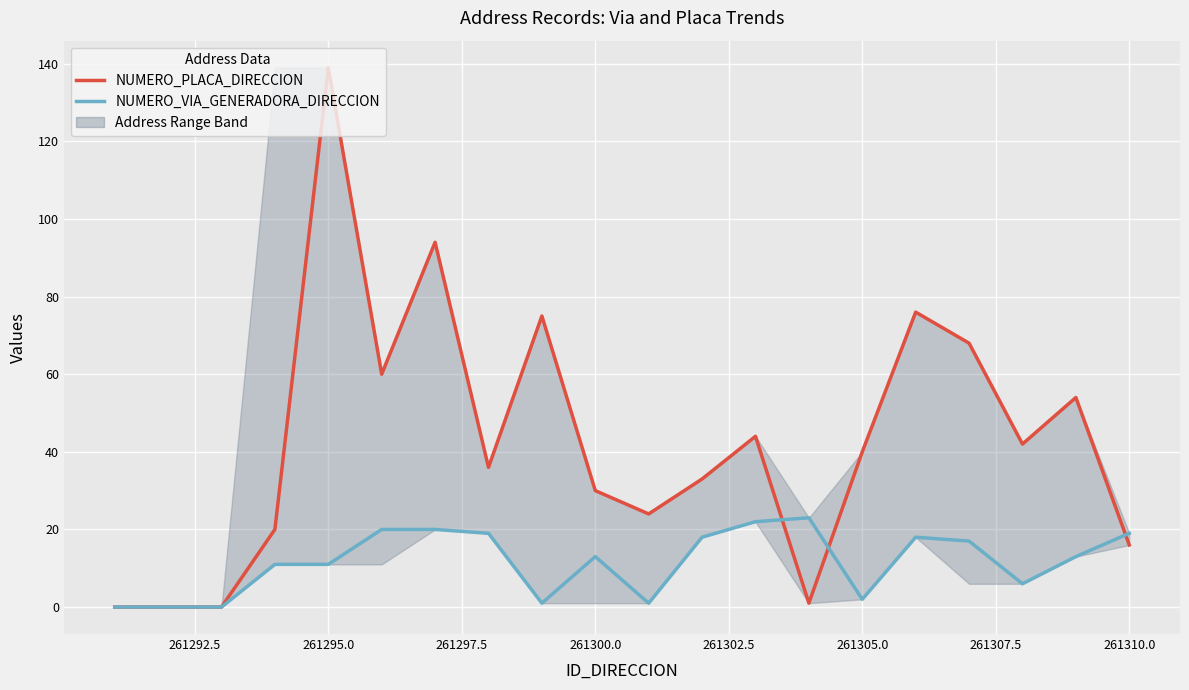

True or false: NUMERO_VIA_GENERADORA_DIRECCION has more than 2 points higher than both neighbors.

True